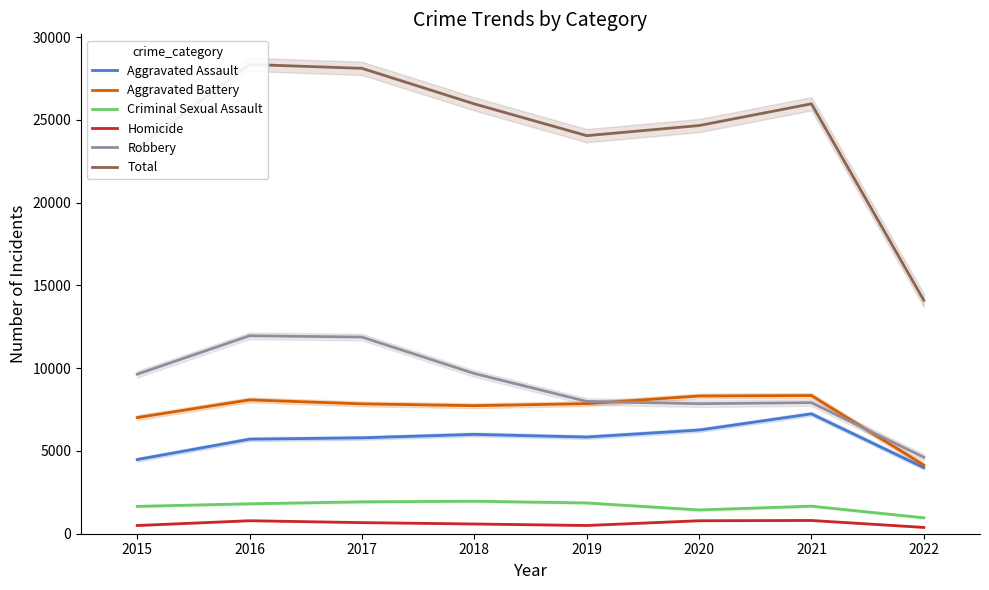

What is the average value of the Aggravated Assault series?

5666